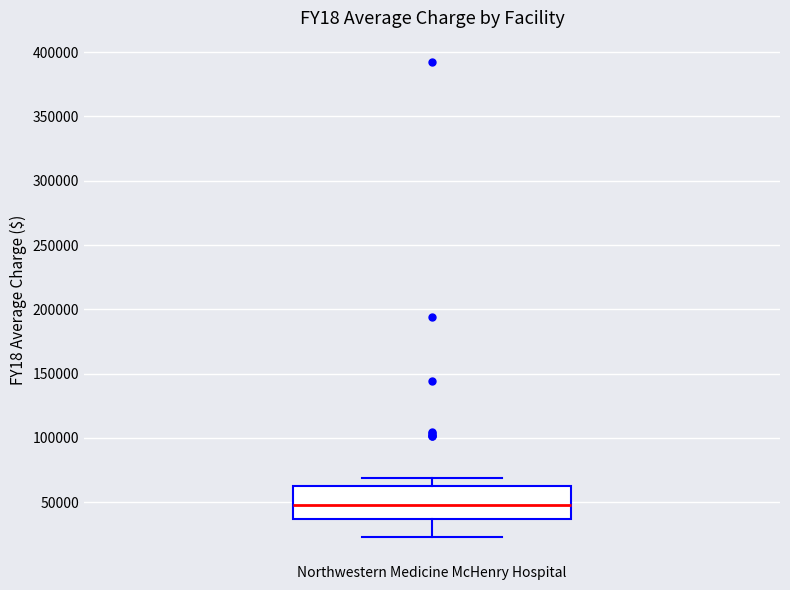

Where is the lower edge of the box for Northwestern Medicine McHenry Hospital on the y-axis? The values are not printed on the chart, so give them approximately, as read against the axis.

35000